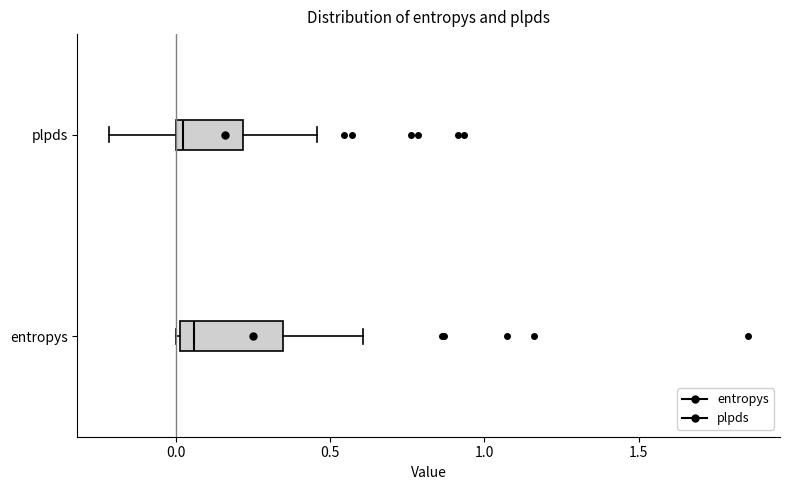

Reading bottom to top, transcribe this box plot: for each box, give where its median line is, the range the box spans, and where its two whiskers end, as read against the x-axis. The values are not printed on the chart, so give them approximately, as read against the axis.

entropys: median 0.05, box 0.00 to 0.35, whiskers 0.00 to 0.60
plpds: median 0.00 (just right of the box's left edge), box 0.00 to 0.20, whiskers -0.20 to 0.45